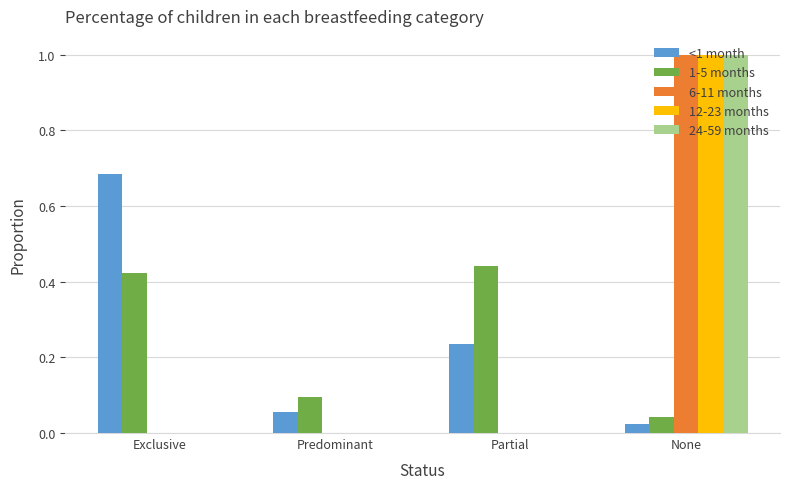

What value does the 24-59 months series have at None?

1.0